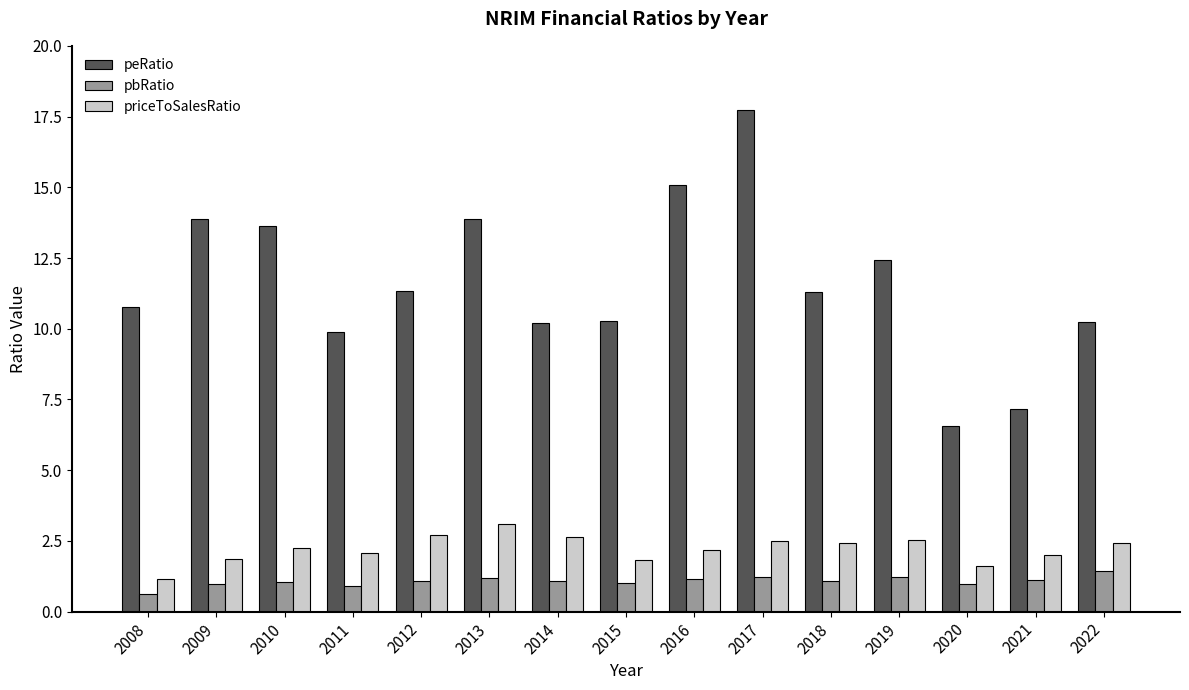

What is the approximate value of priceToSalesRatio at 2011?

2.1